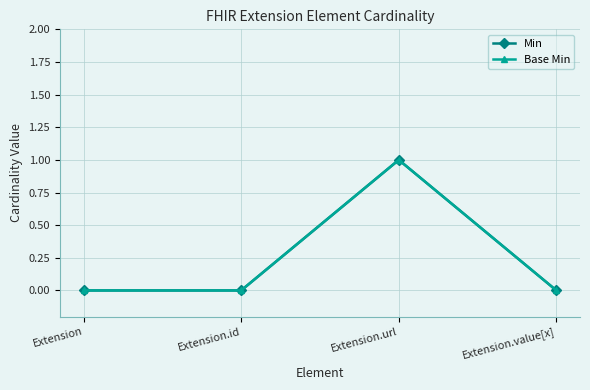

What are all the series names shown in the legend?

Min, Base Min